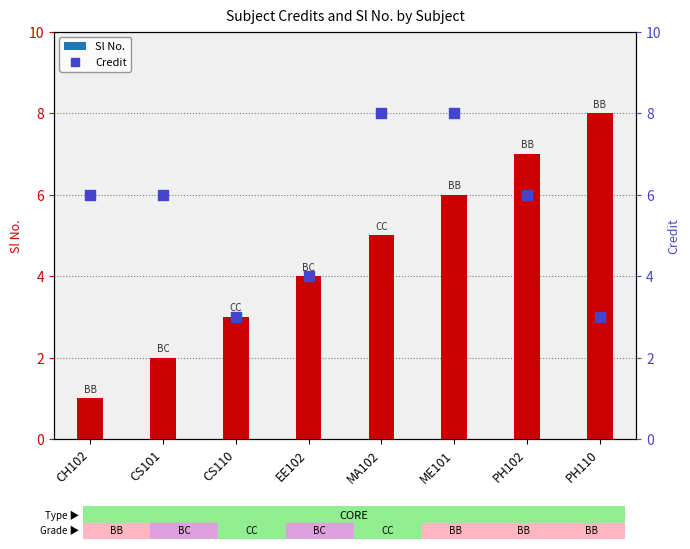

Which series reaches the minimum Y coordinate?

Sl No.